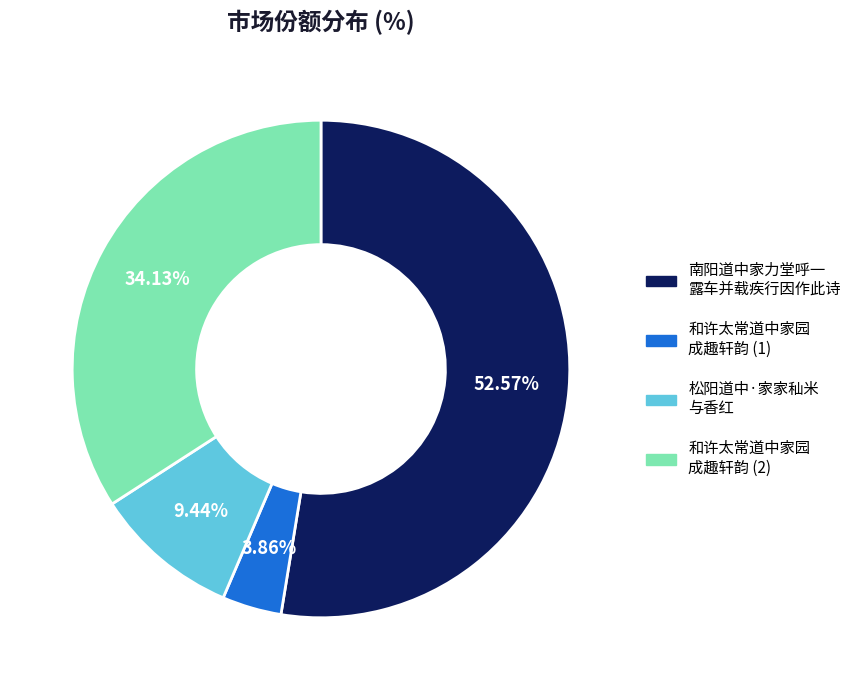

Is there a majority slice in this chart?

Yes